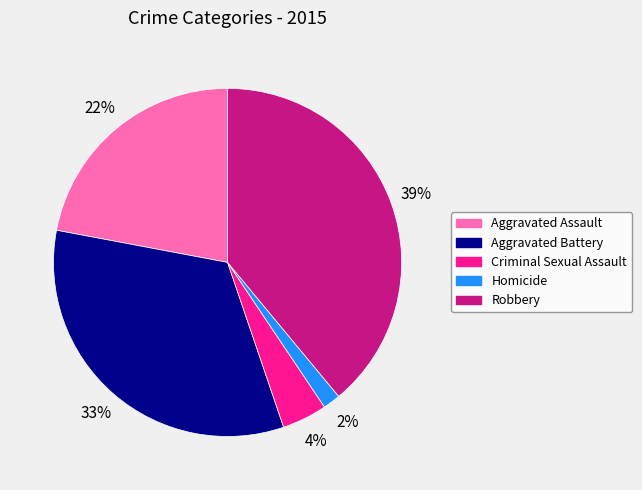

True or false: Aggravated Battery accounts for 33% of the total.

True